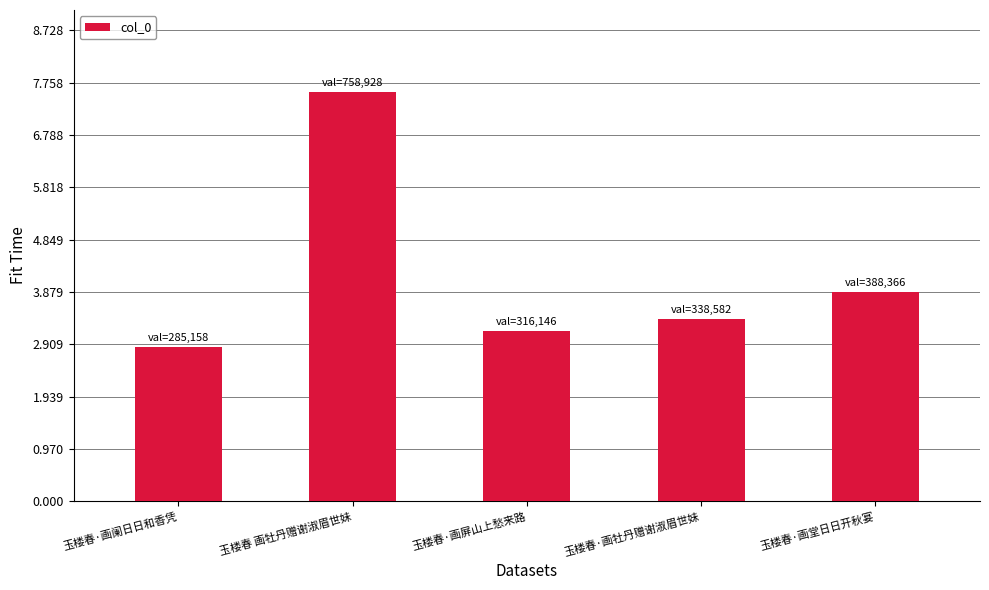

At which category does the chart reach its minimum across all series?

玉楼春·画阑日日和香凭